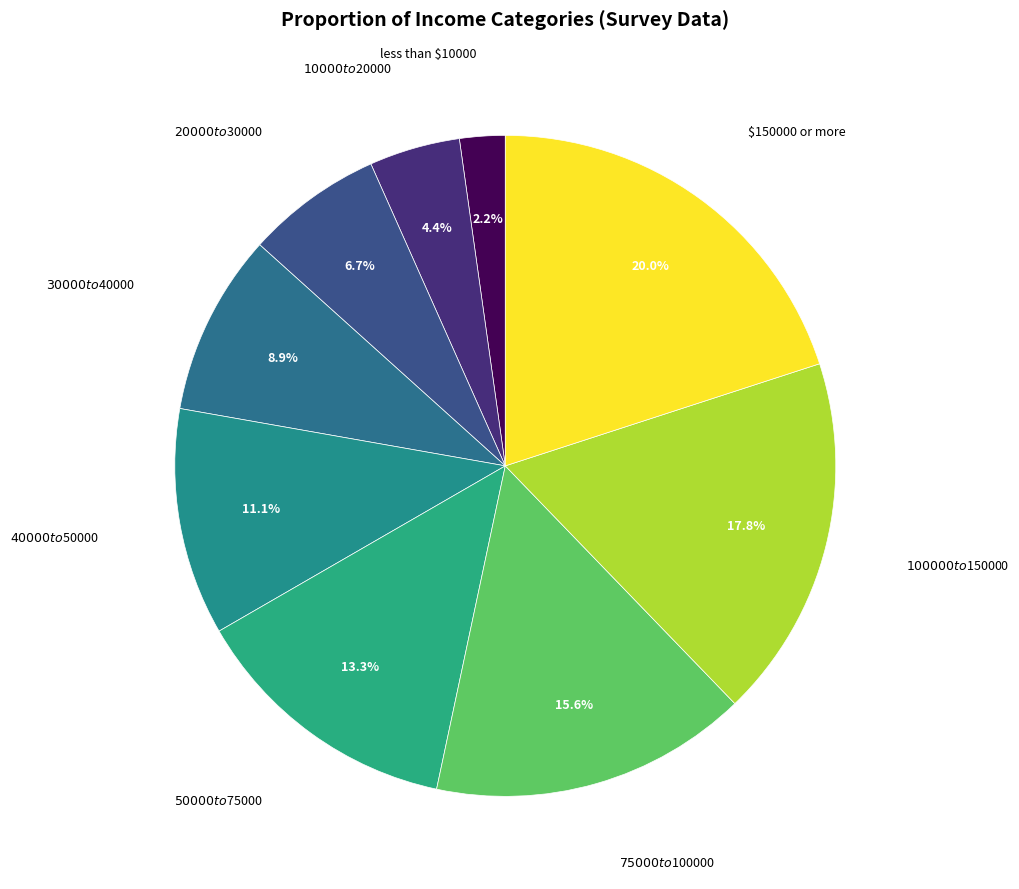

Does any single category account for the majority?

No